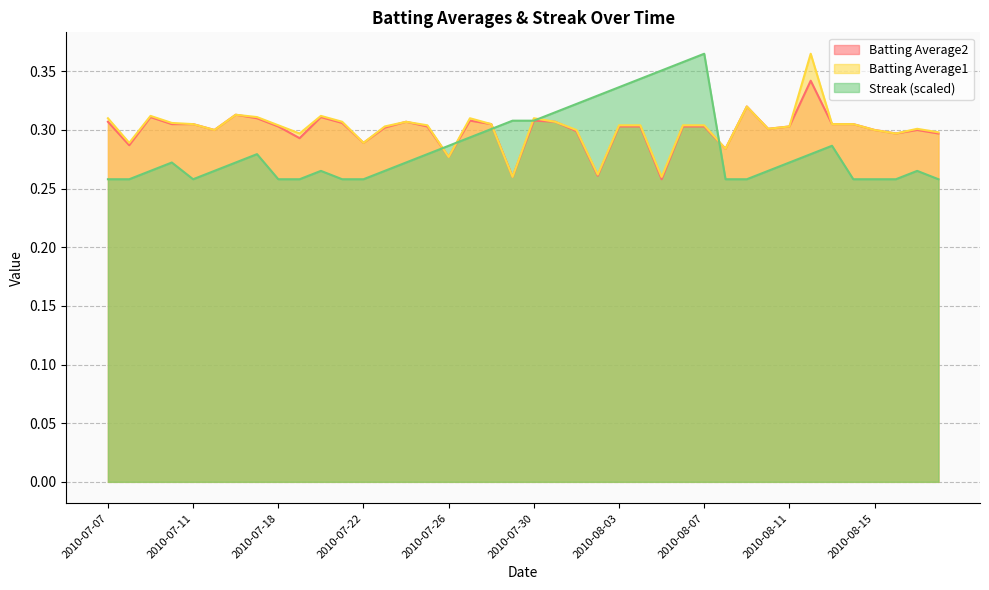

Which category has the highest value in the Batting Average2 series?

2010-08-12